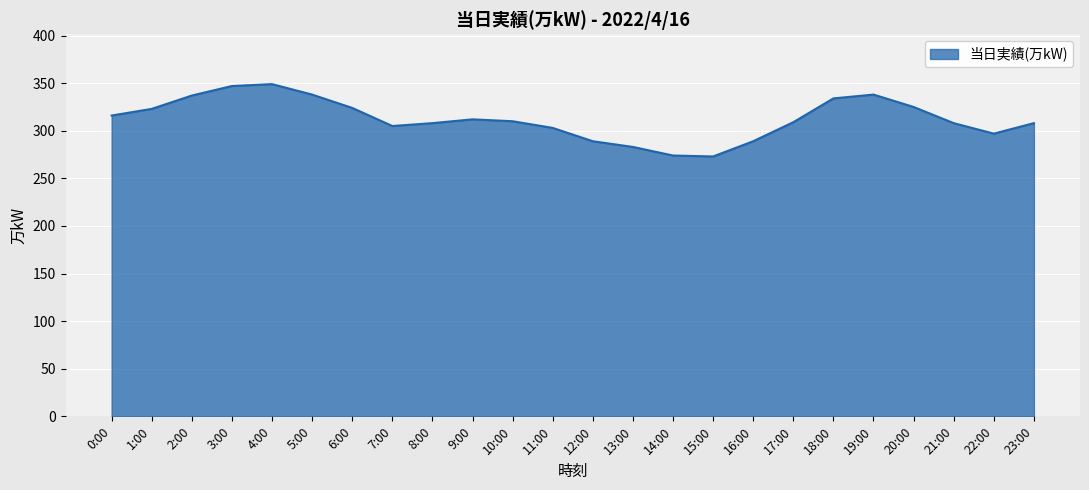

The value at 21:00 is 308. True or false?

True